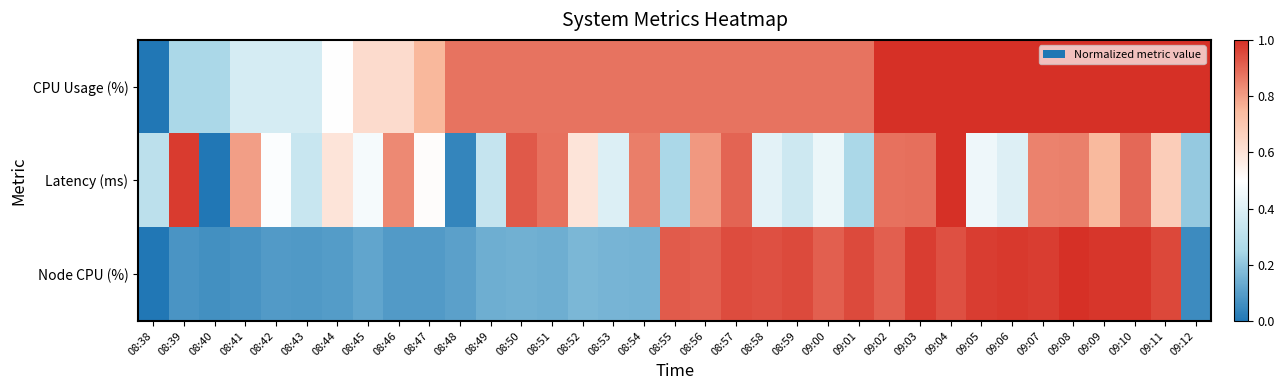

What is the spread (max minus min) of values at 09:02?

0.1